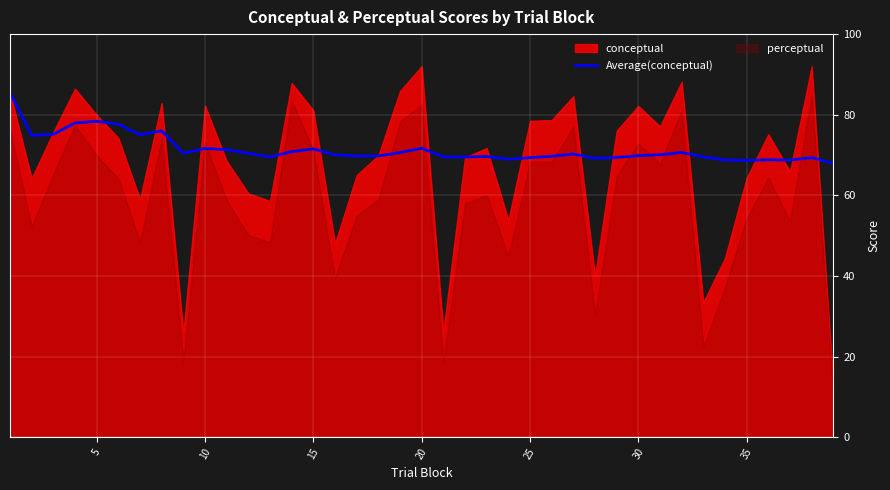

The value of Average(conceptual) at 25 is 105.6. True or false?

False